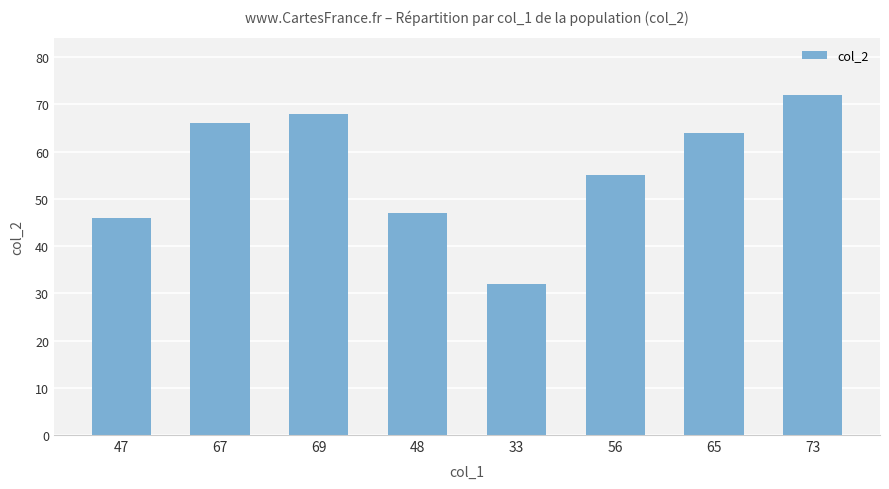

What is the value of the 8th bar from the left?

72